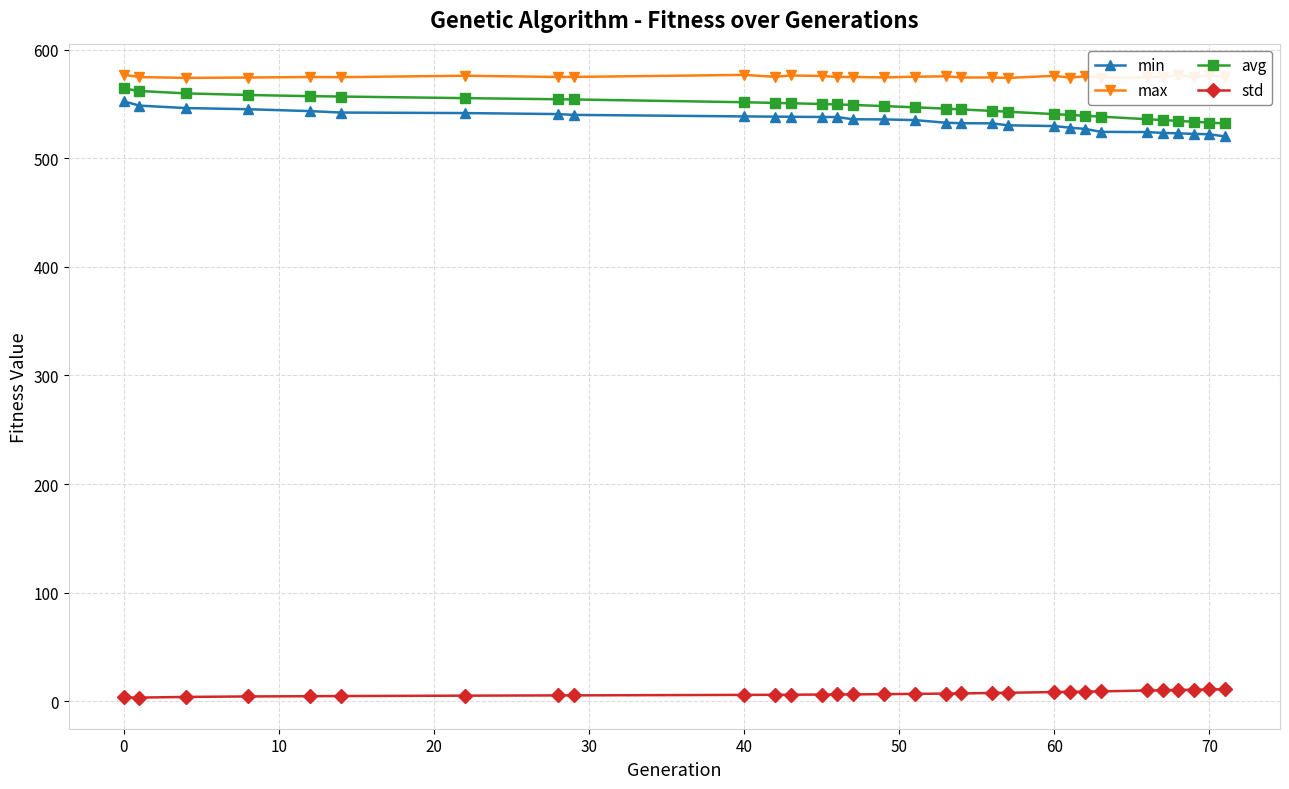

What is the minimum value for avg?

532.1